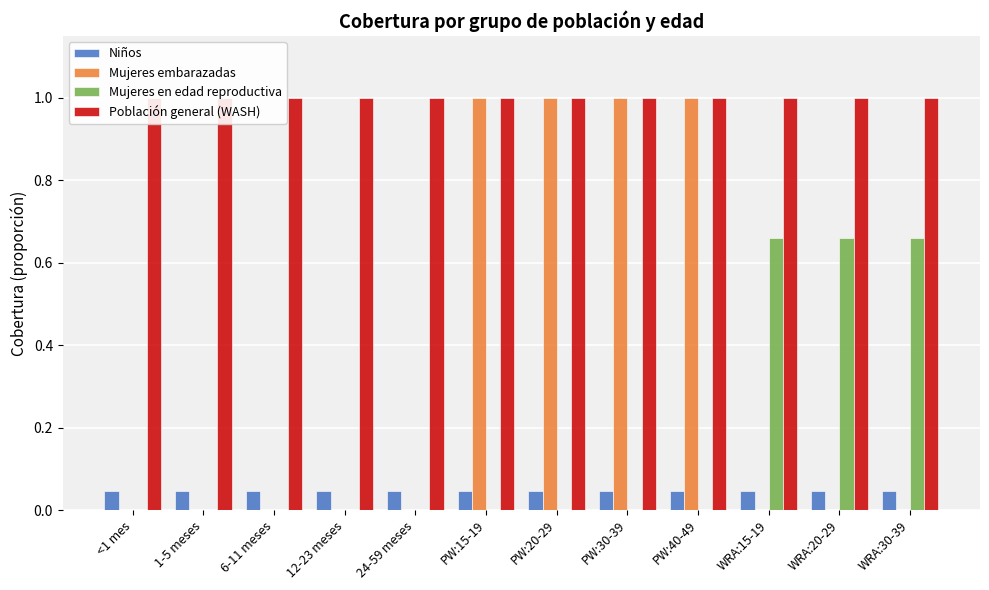

What is the difference between the highest and lowest values at WRA:30-39?

1.0